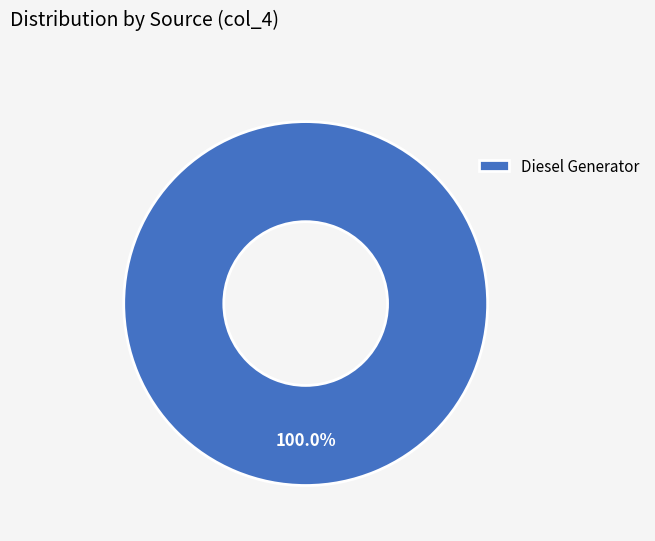

Rank the categories by value from lowest to highest.

Diesel Generator